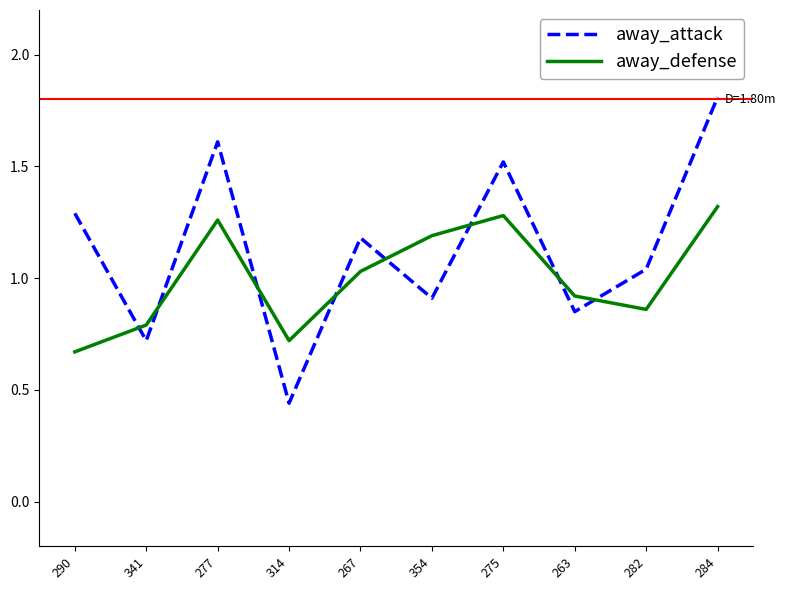

List the series in order of their overall mean, lowest first.

away_defense, away_attack